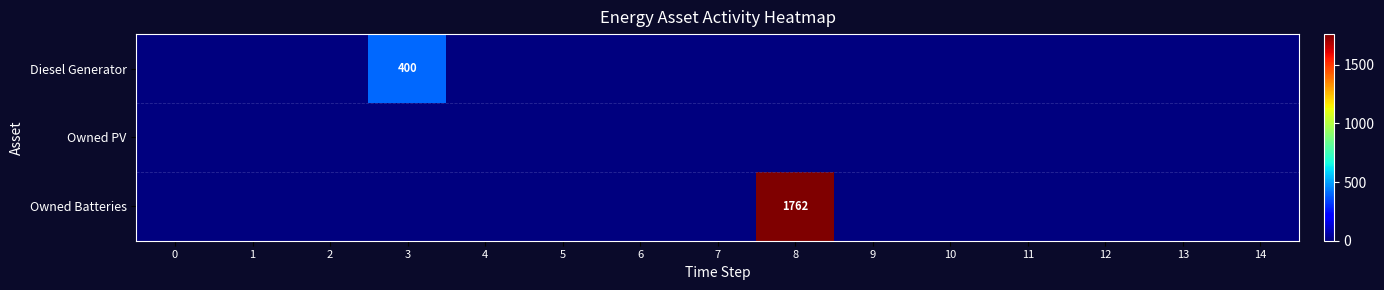

The value of Owned Batteries at 8 is 685. True or false?

False